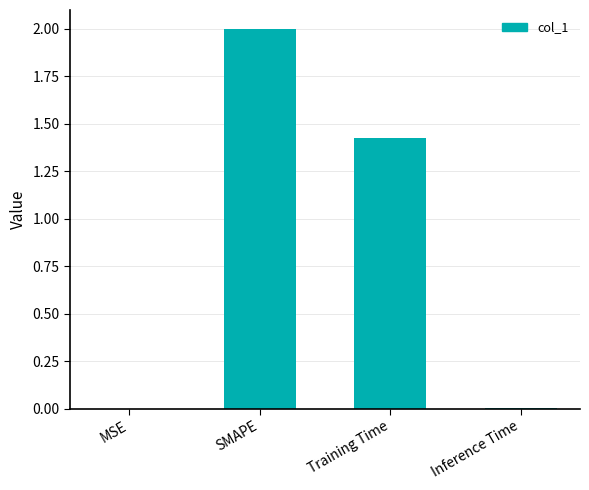

Are the bars horizontal?

No